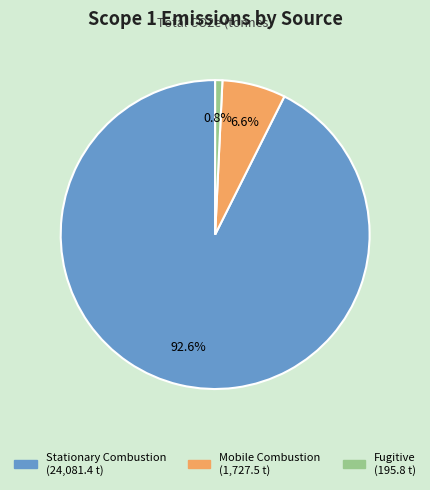

What percentage do Stationary Combustion and Mobile Combustion together represent?

99.2%